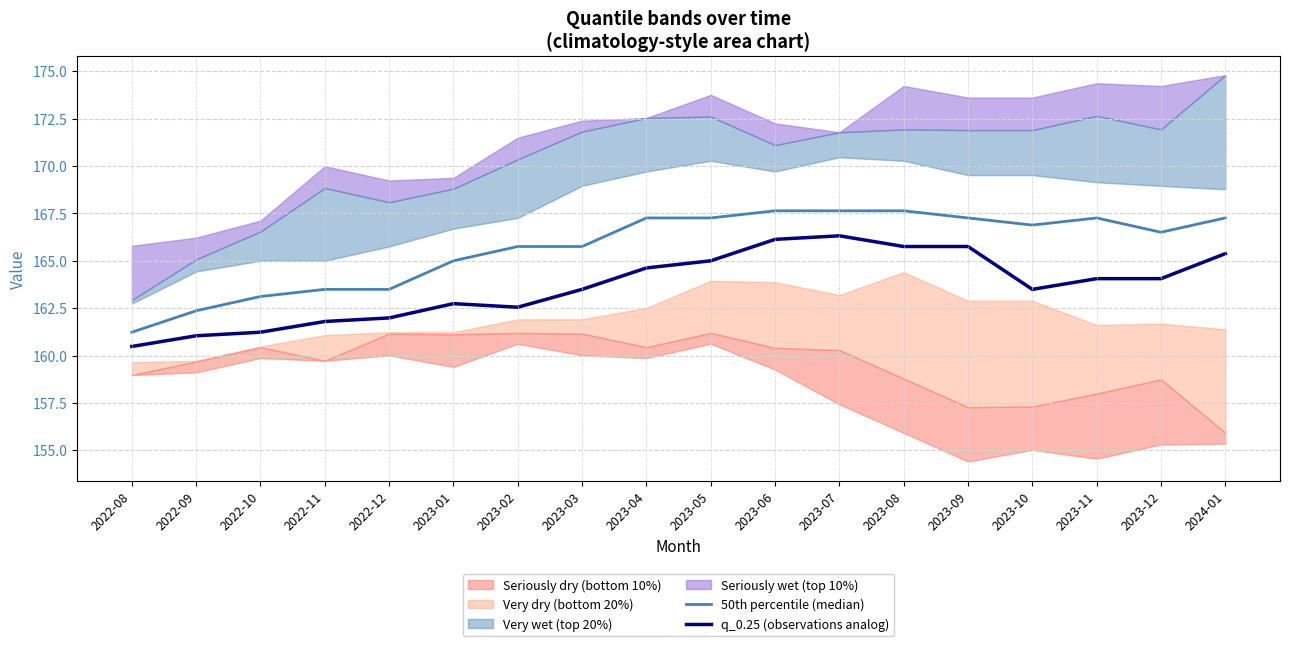

How many lines are shown in the chart?

2